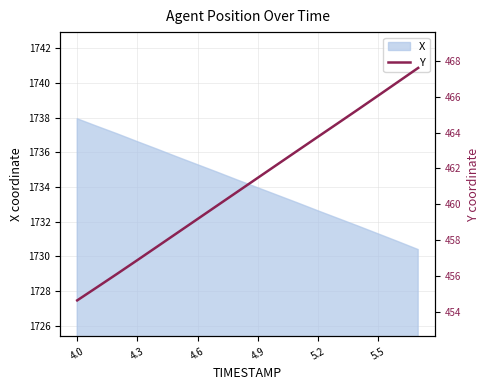

True or false: X has a value of 2673.0 at 5.2.

False